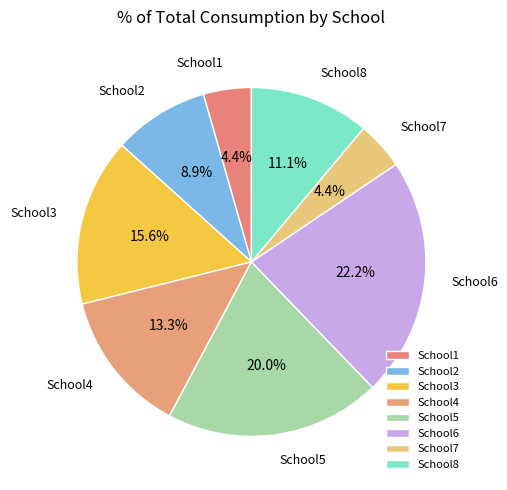

Between School4 and School8, which is larger?

School4